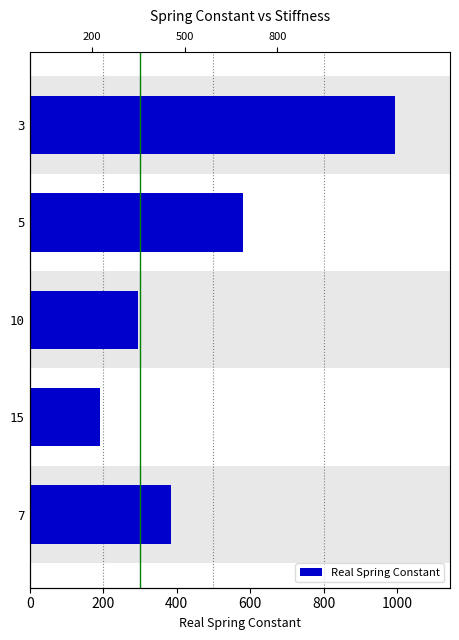

What is the average value?

489.1